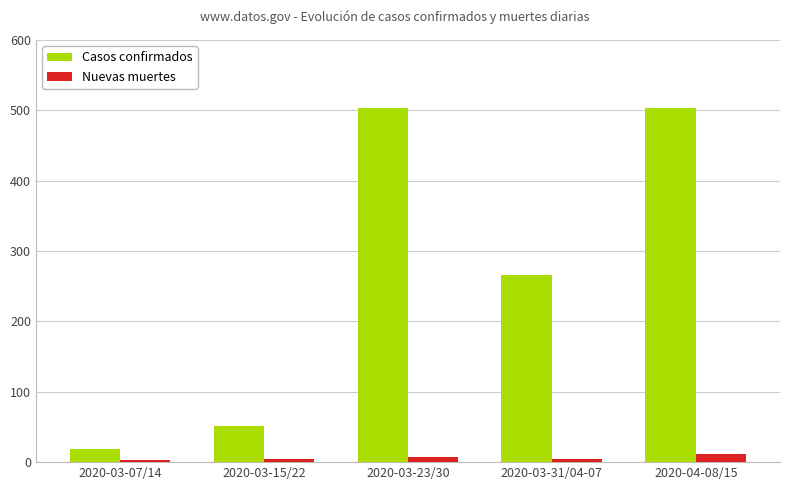

At which label does Casos confirmados reach its minimum?

2020-03-07/14